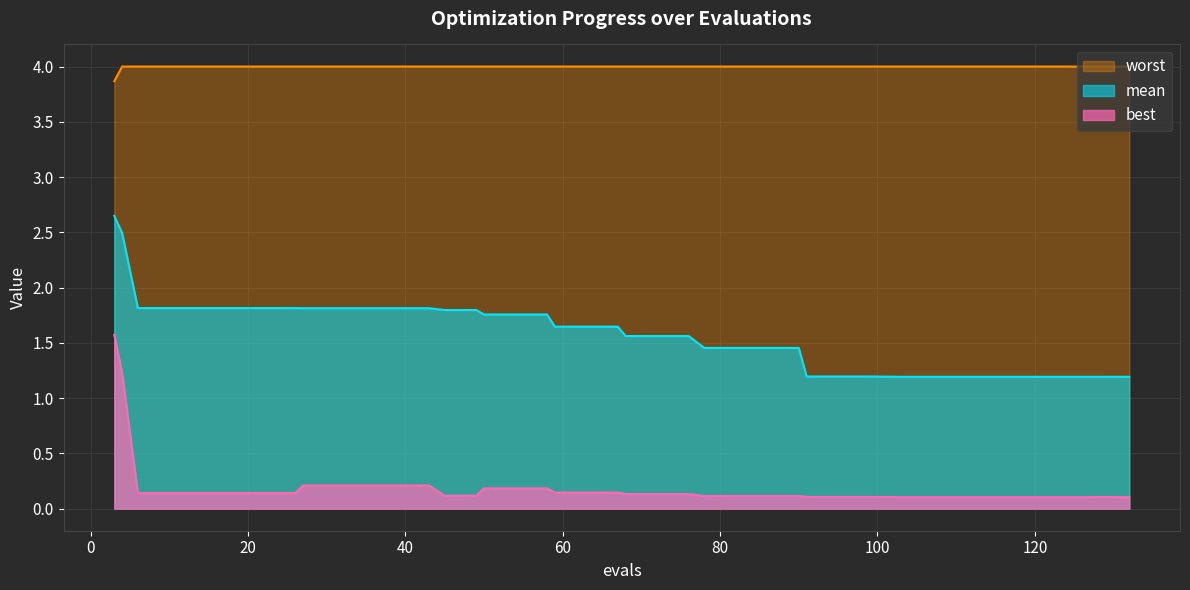

Reading right to left, what are all the values shown in this chart?

mean: 132=1.2	128=1.2	127=1.2	123=1.2	119=1.2	115=1.2	111=1.2	107=1.2	103=1.2	99=1.2	95=1.2	91=1.2	90=1.5	86=1.5	82=1.5	78=1.5	76=1.6	72=1.6	68=1.6	67=1.6	63=1.6	59=1.6	58=1.8	54=1.8	50=1.8	49=1.8	45=1.8	43=1.8	39=1.8	35=1.8	31=1.8	27=1.8	26=1.8	22=1.8	18=1.8	14=1.8	10=1.8	6=1.8	4=2.5	3=2.6
best: 132=0.1	128=0.1	127=0.1	123=0.1	119=0.1	115=0.1	111=0.1	107=0.1	103=0.1	99=0.1	95=0.1	91=0.1	90=0.1	86=0.1	82=0.1	78=0.1	76=0.1	72=0.1	68=0.1	67=0.1	63=0.1	59=0.1	58=0.2	54=0.2	50=0.2	49=0.1	45=0.1	43=0.2	39=0.2	35=0.2	31=0.2	27=0.2	26=0.1	22=0.1	18=0.1	14=0.1	10=0.1	6=0.1	4=1.2	3=1.6
worst: 132=4.0	128=4.0	127=4.0	123=4.0	119=4.0	115=4.0	111=4.0	107=4.0	103=4.0	99=4.0	95=4.0	91=4.0	90=4.0	86=4.0	82=4.0	78=4.0	76=4.0	72=4.0	68=4.0	67=4.0	63=4.0	59=4.0	58=4.0	54=4.0	50=4.0	49=4.0	45=4.0	43=4.0	39=4.0	35=4.0	31=4.0	27=4.0	26=4.0	22=4.0	18=4.0	14=4.0	10=4.0	6=4.0	4=4.0	3=3.9